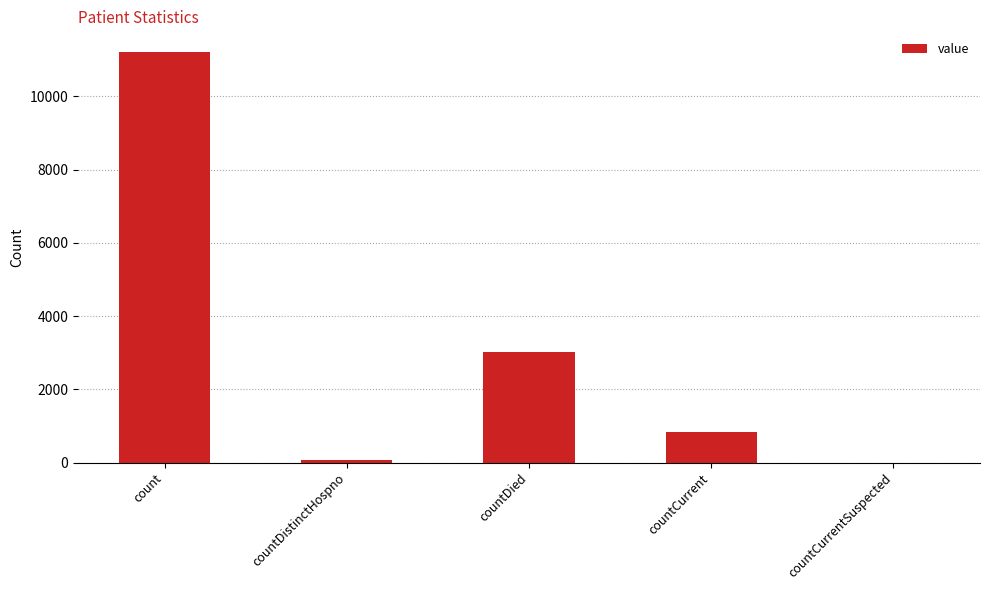

Where is the data nearest to the value 5608?

countDied